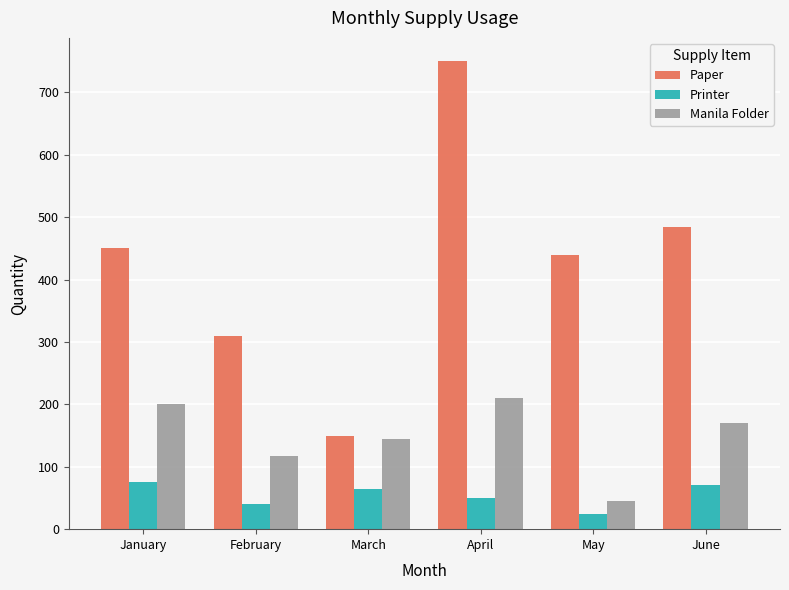

Count the number of data series in this chart.

3